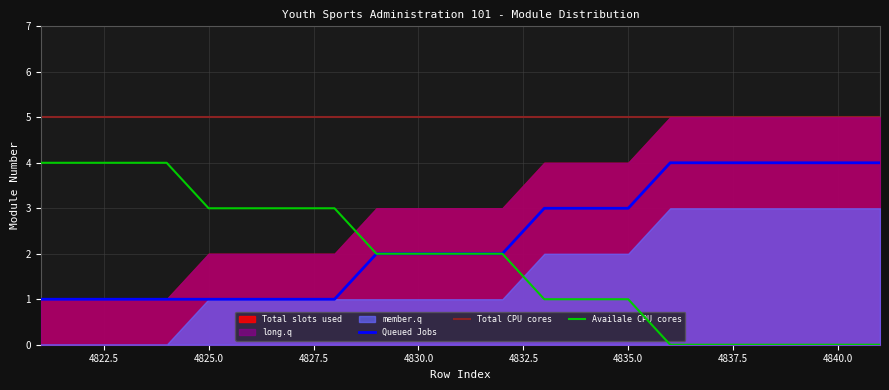

True or false: Availale CPU cores and Total CPU cores intersect in this chart.

False